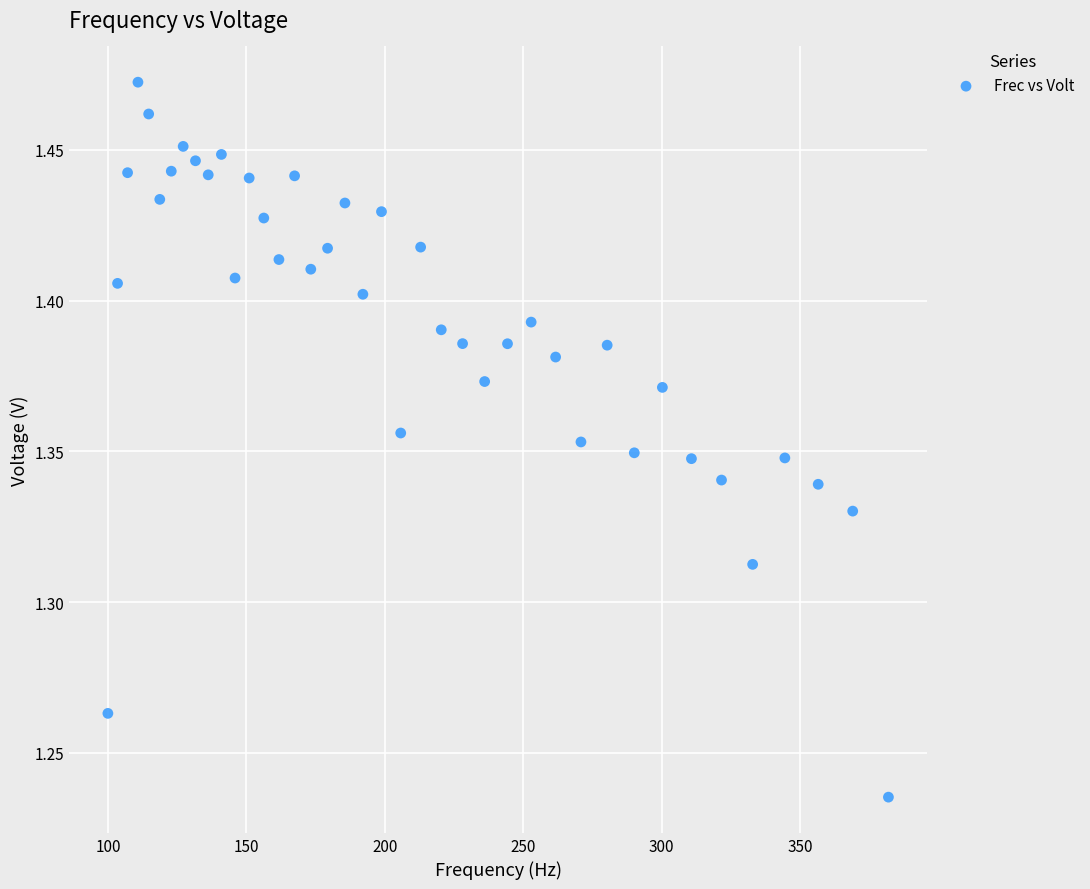

What is the range of X values (max minus min)?

281.9